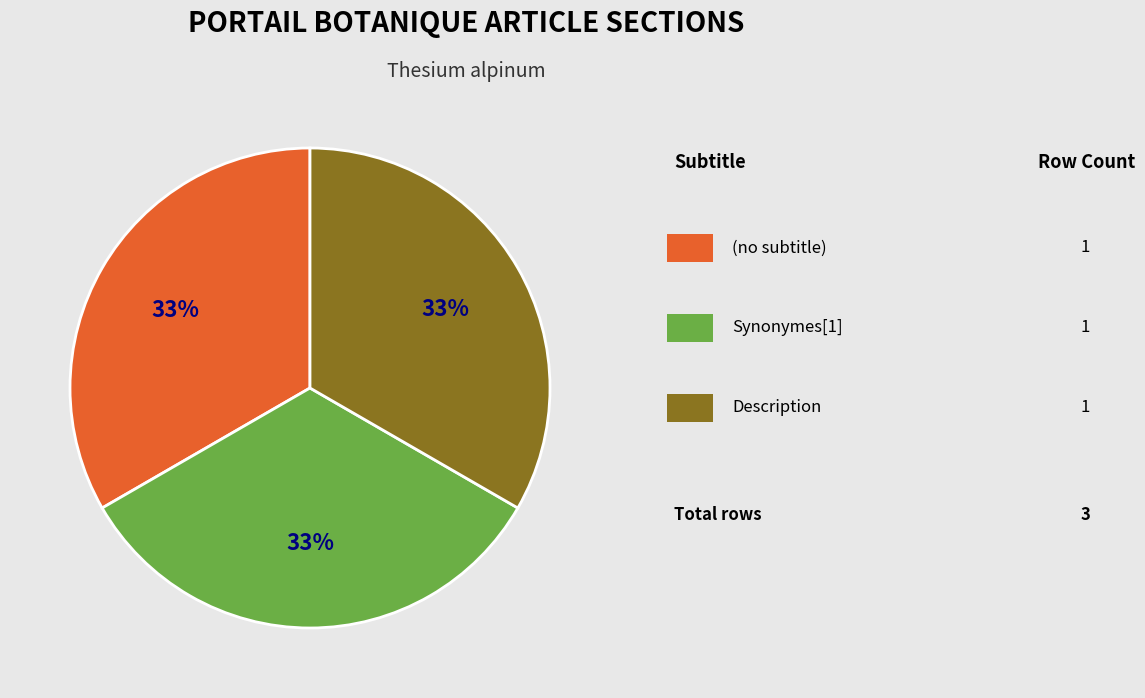

Is there any slice that represents more than half of the pie?

No